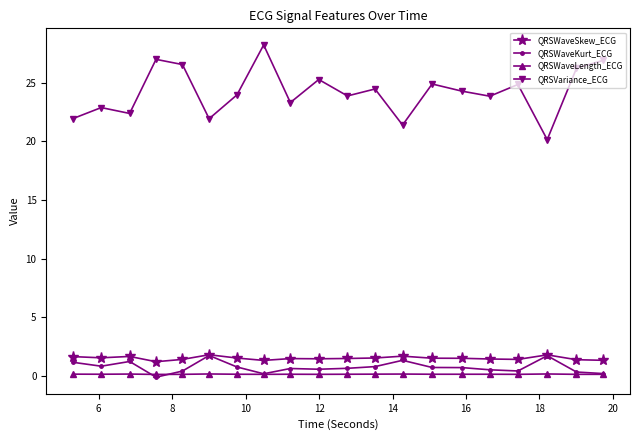

Which series has the largest range (max minus min)?

QRSVariance_ECG